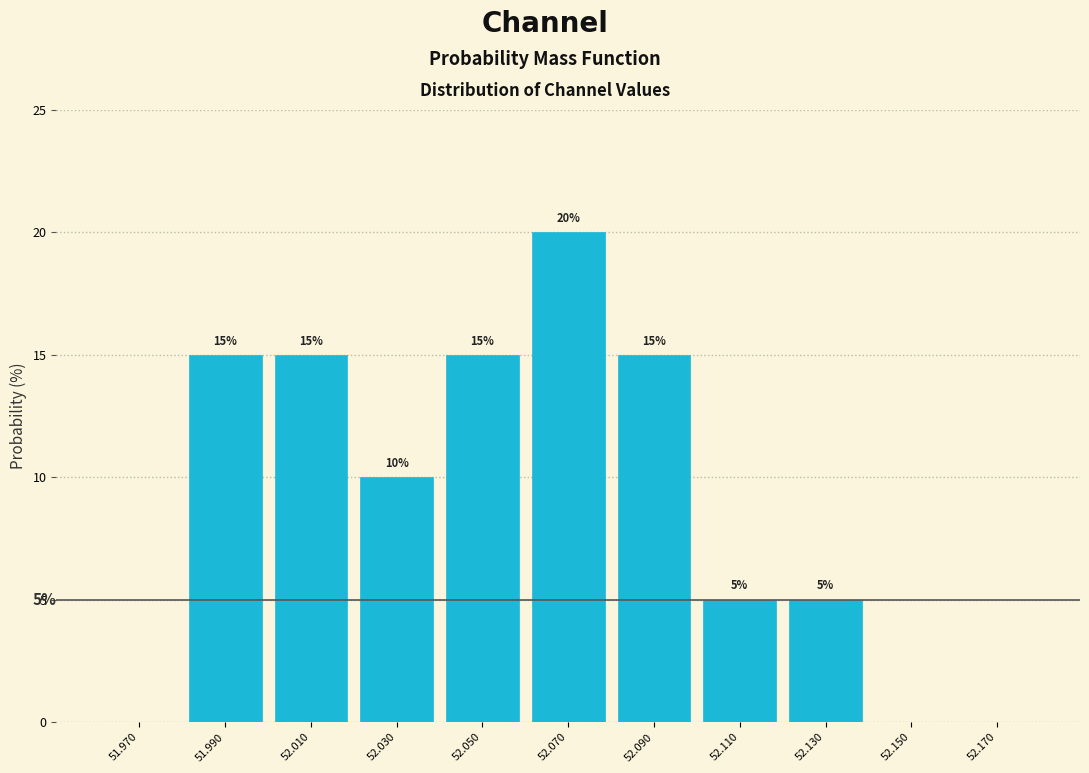

Which range on the x-axis has the tallest bar?

52.06 to 52.08